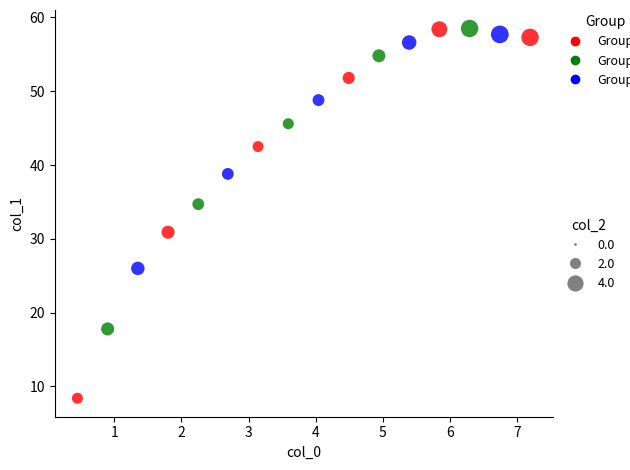

What is the range of Y values (max minus min)?

50.1